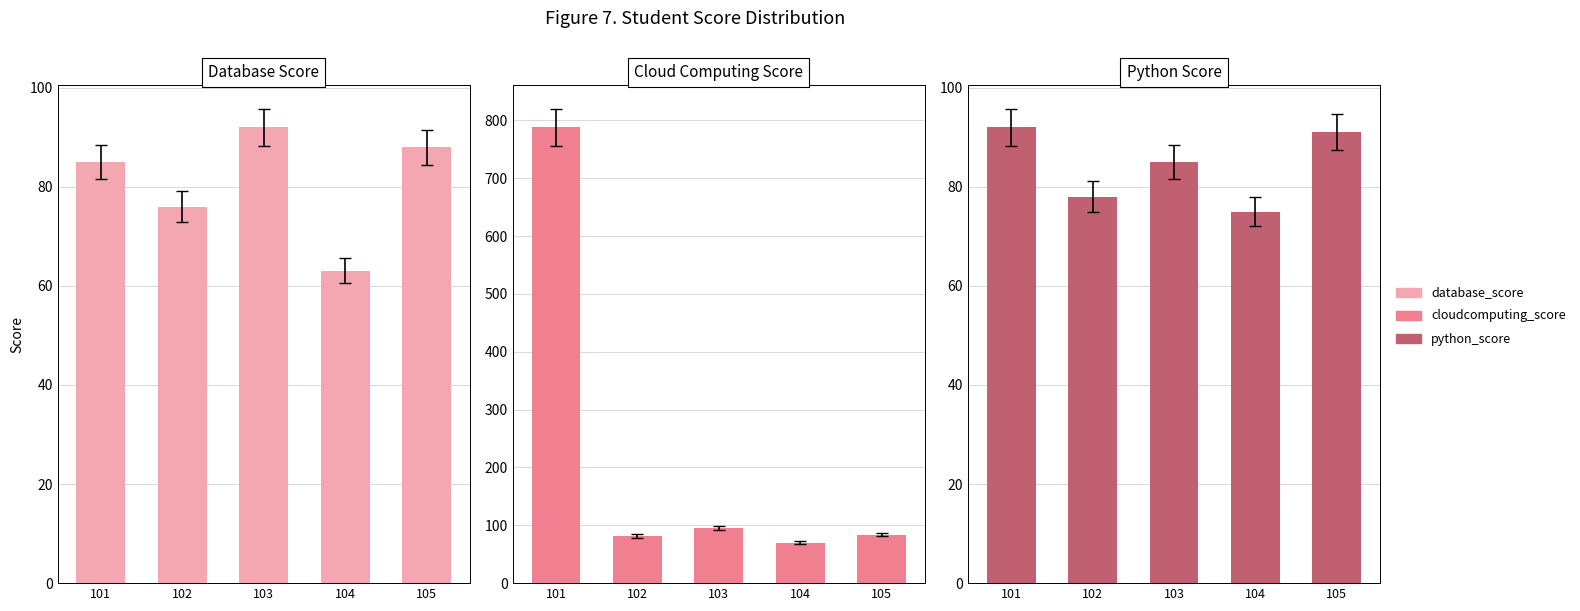

What is the smallest value displayed?

63